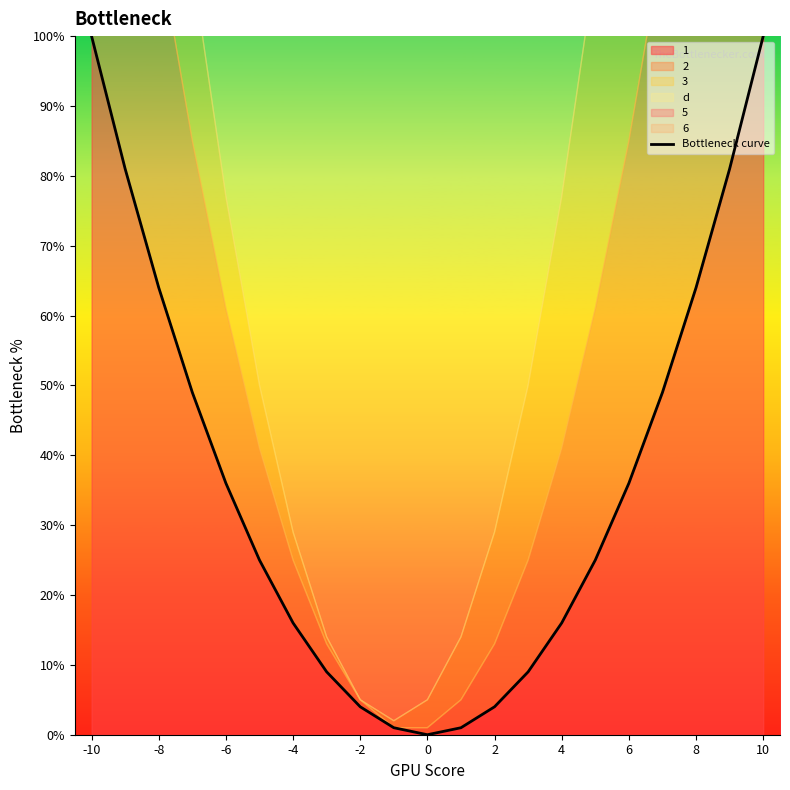

How many values are below 25?

9